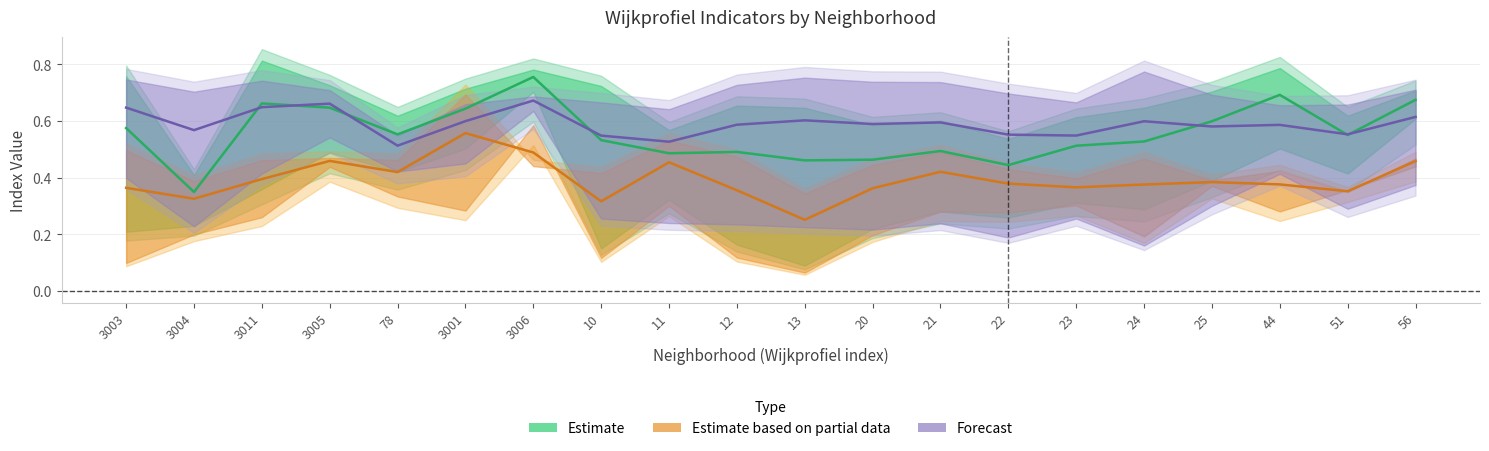

How many distinct data groups are displayed?

3